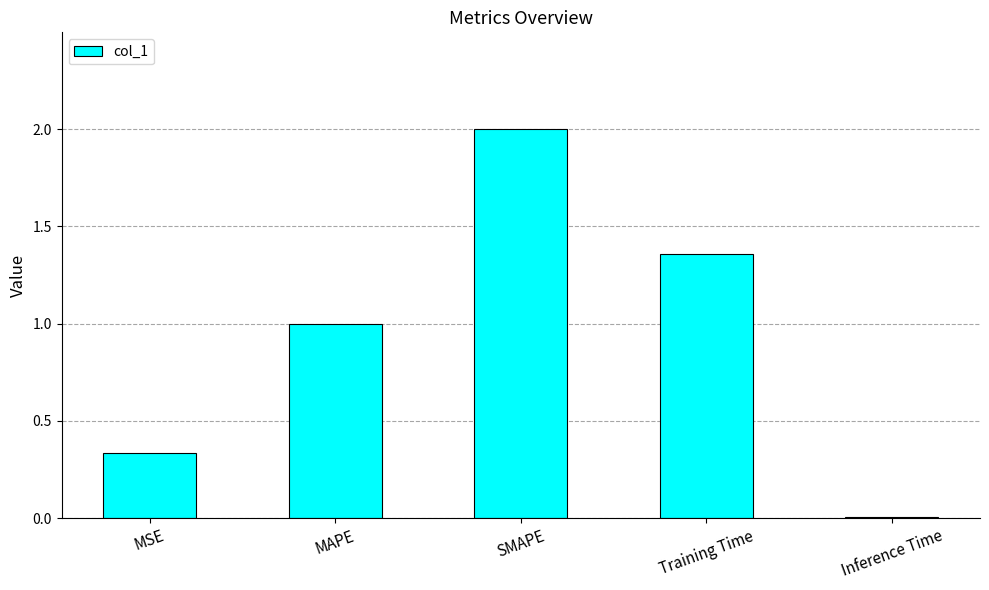

What is the greatest value displayed?

2.0